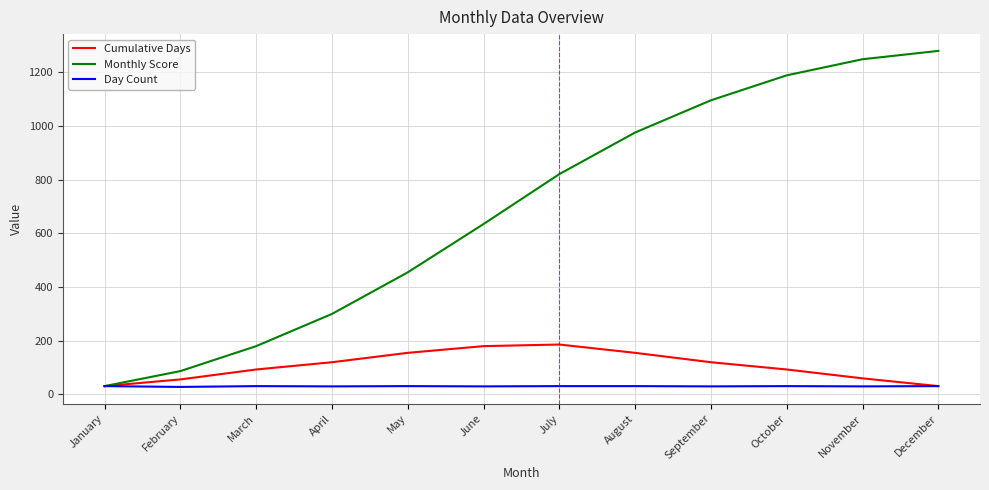

Which series changed the most between January and March?

Monthly Score